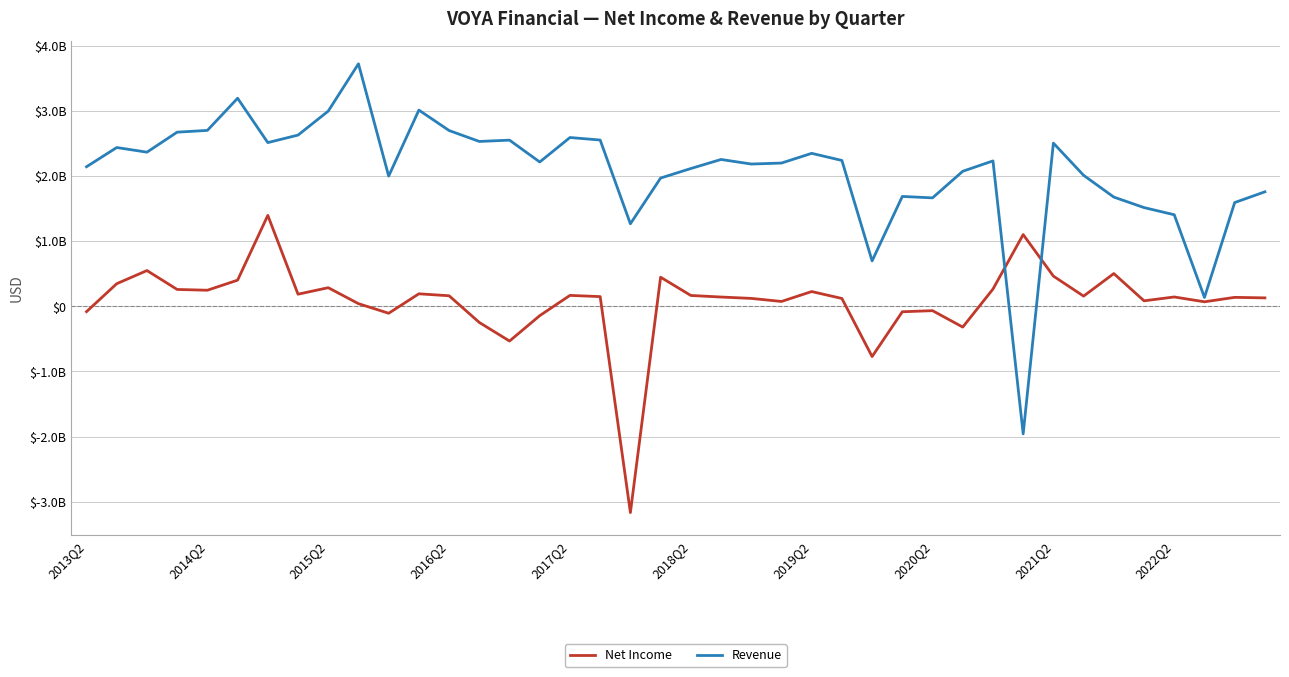

Does the chart have visible grid lines?

Yes